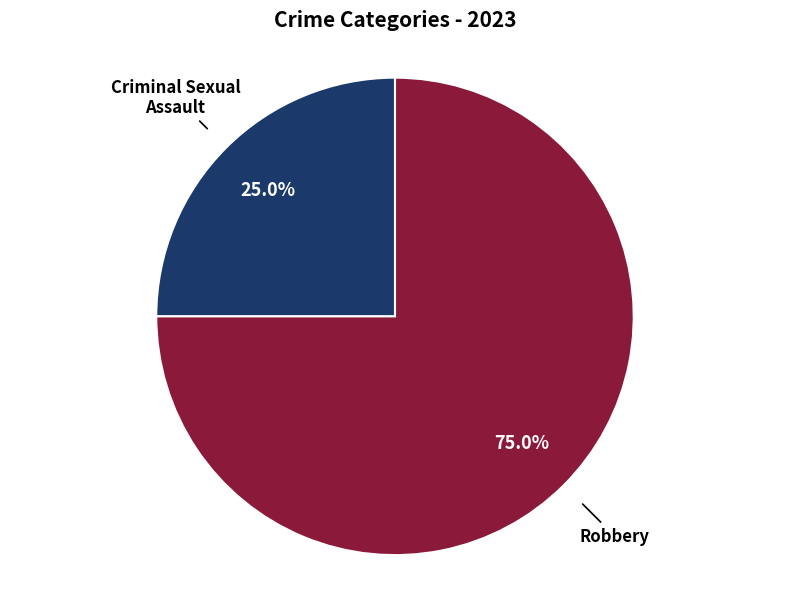

Is there any slice that represents more than half of the pie?

Yes